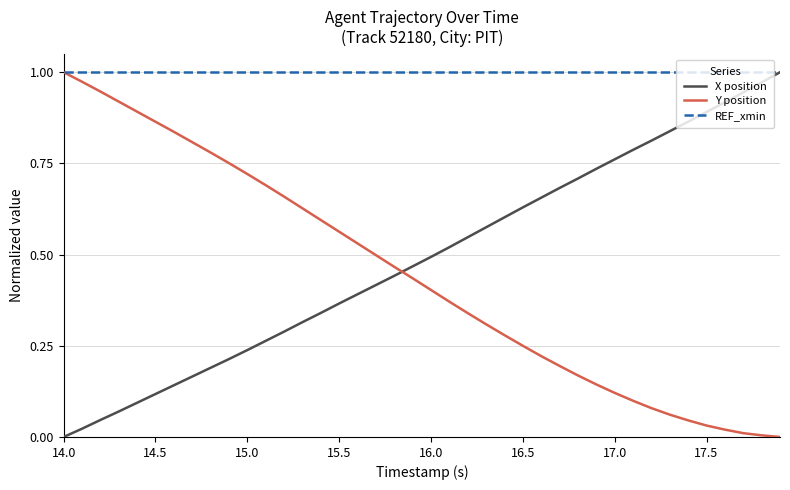

At how many categories does at least one series exceed 0?

40